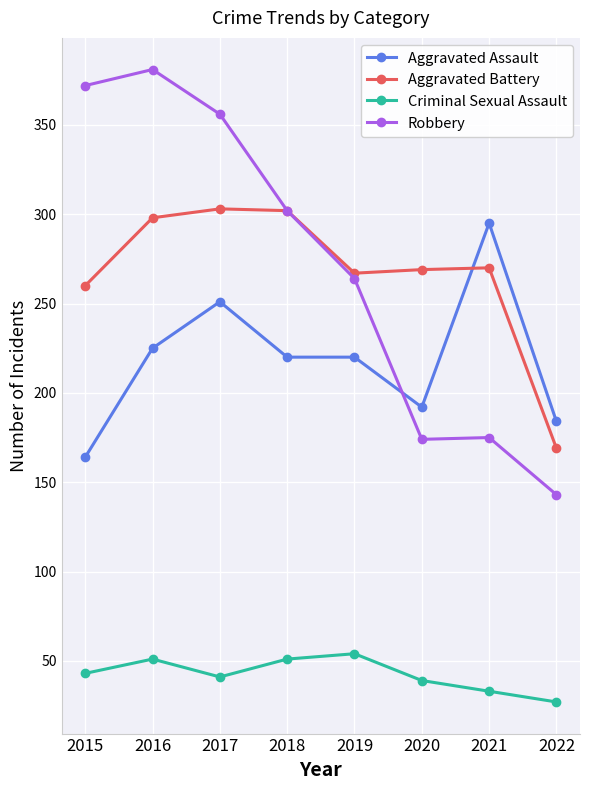

Where is the first local minimum for Criminal Sexual Assault?

2017